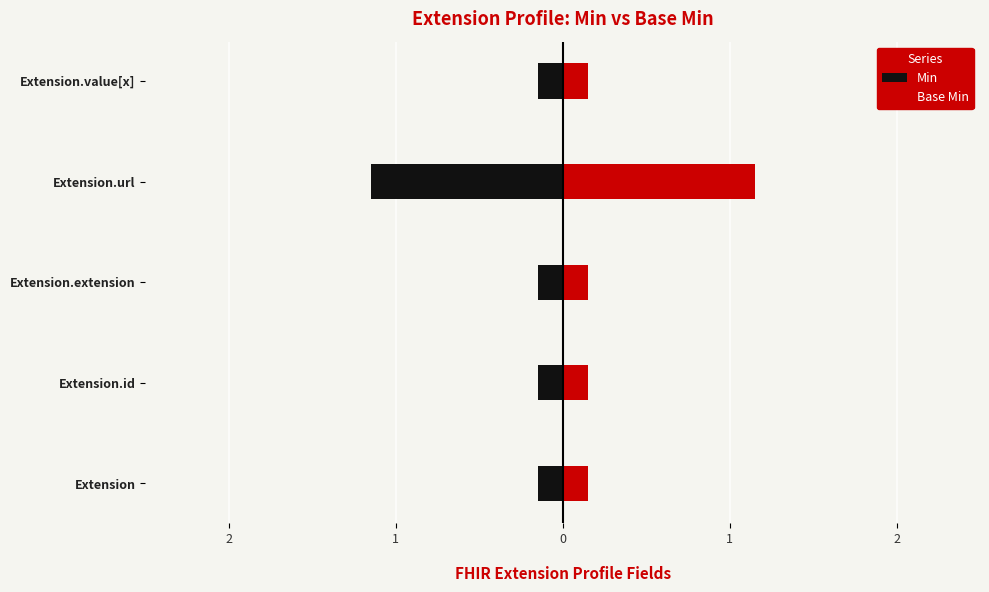

How many Base Min values are between 0 and 1?

4